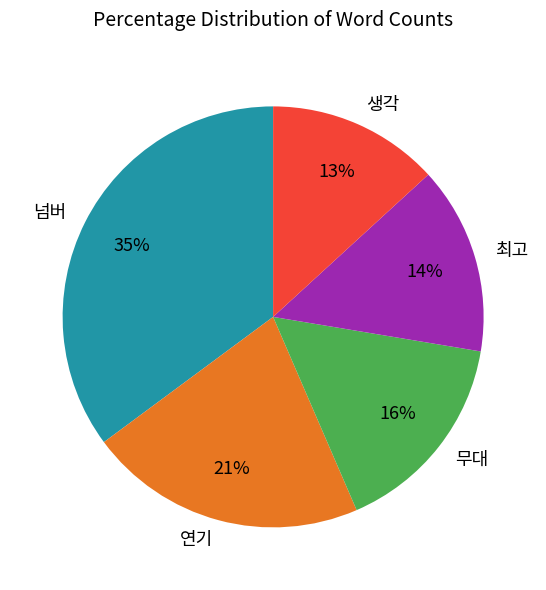

Is the sum of 넘버 and 무대 greater than half?

Yes